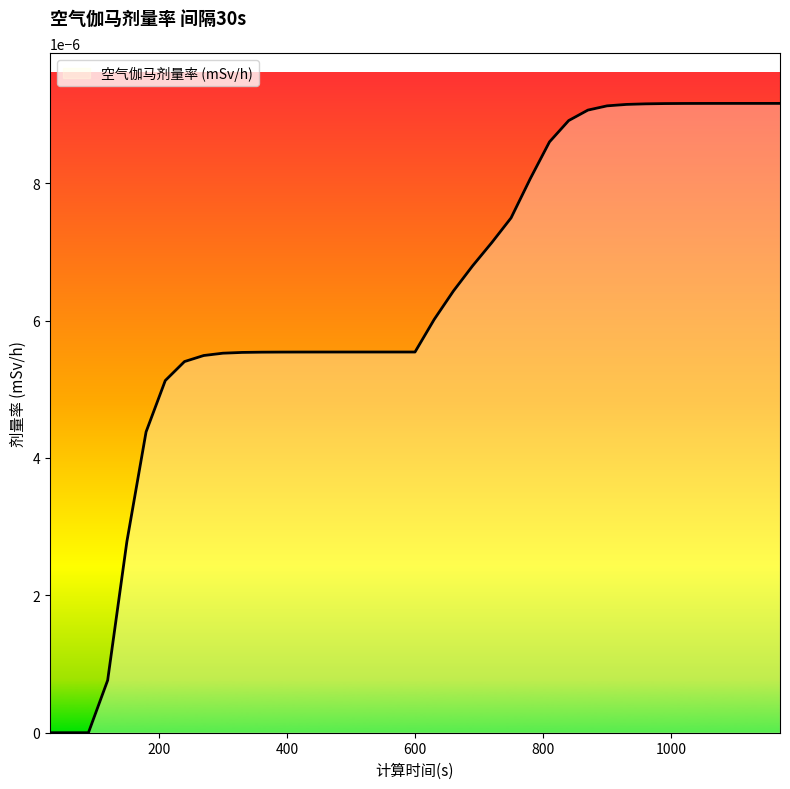

Does the chart have visible grid lines?

No